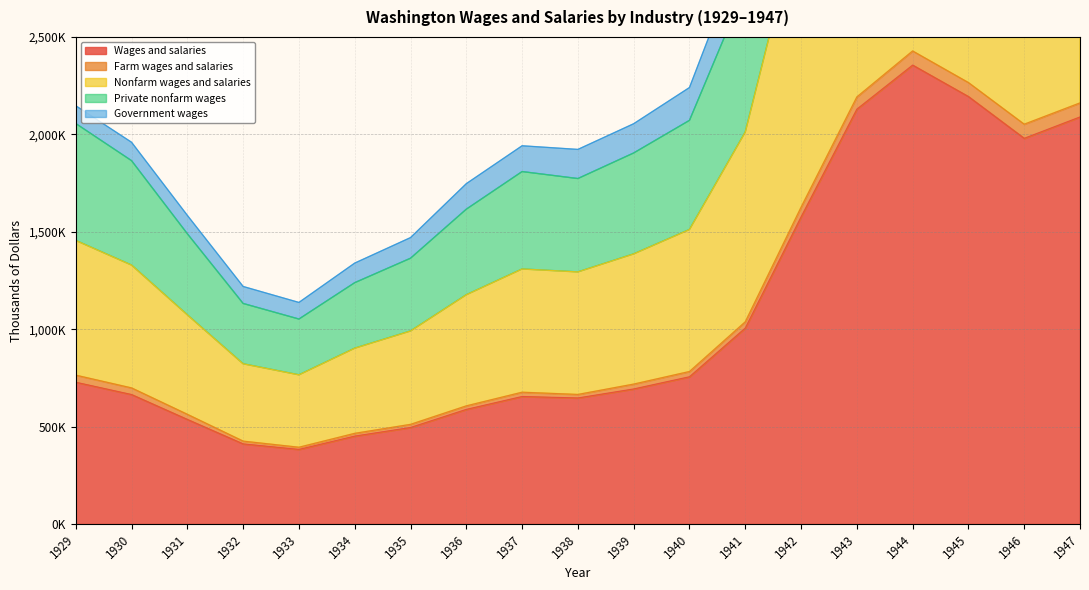

What is the difference between the maximum and minimum values in the Wages and salaries series?

1972901